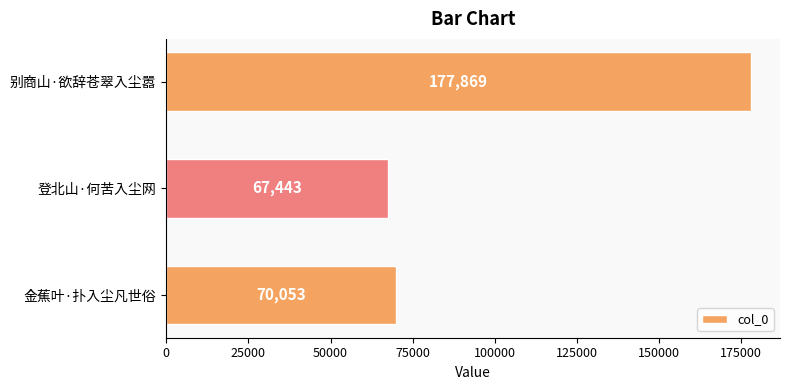

What is the smallest value displayed?

67443